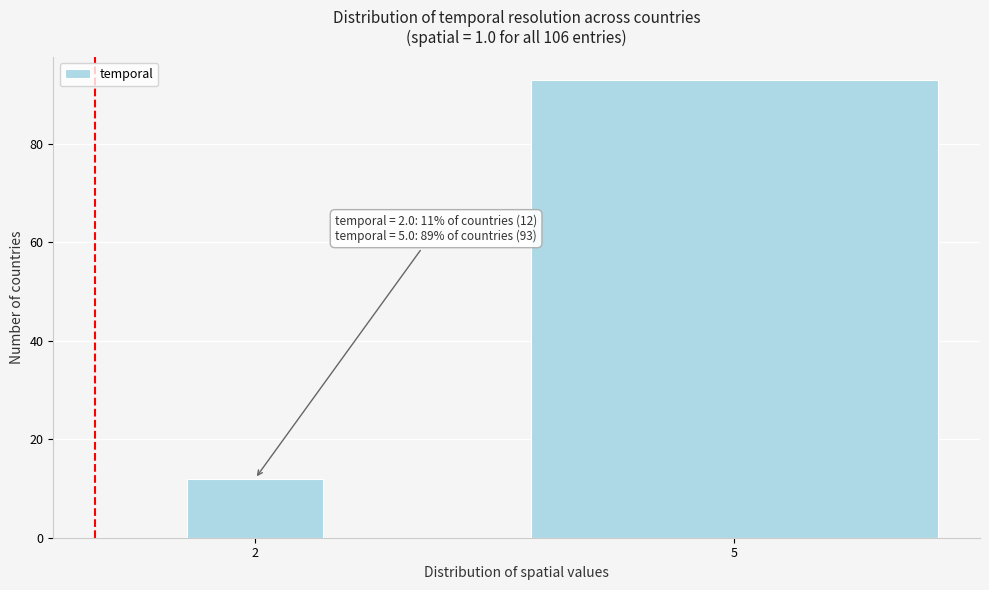

Reading left to right, what are all the values shown in this chart?

2=12	5=93